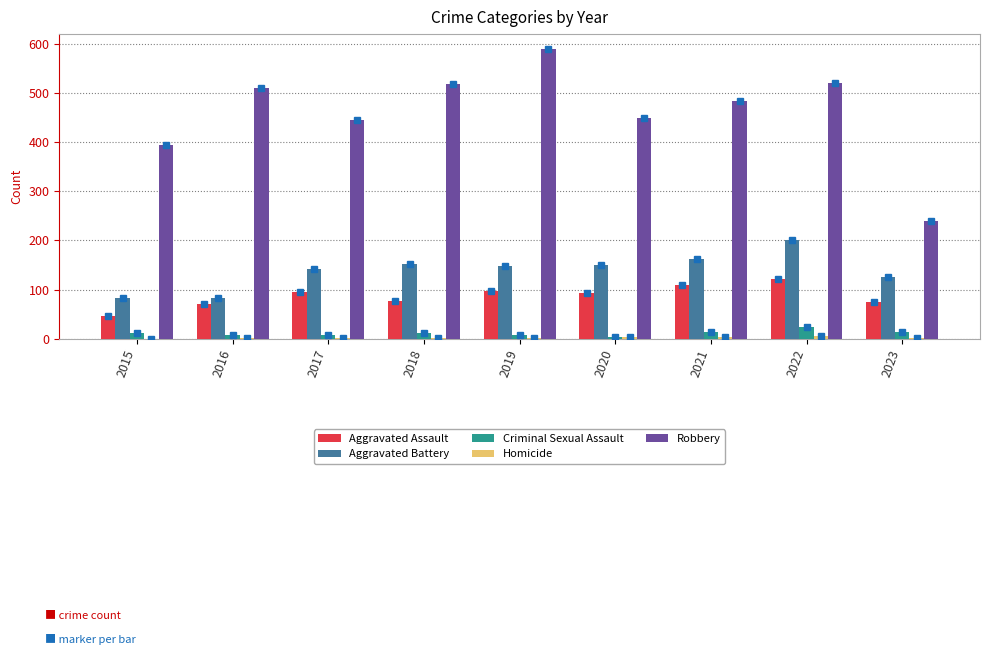

What is the greatest value displayed?

591